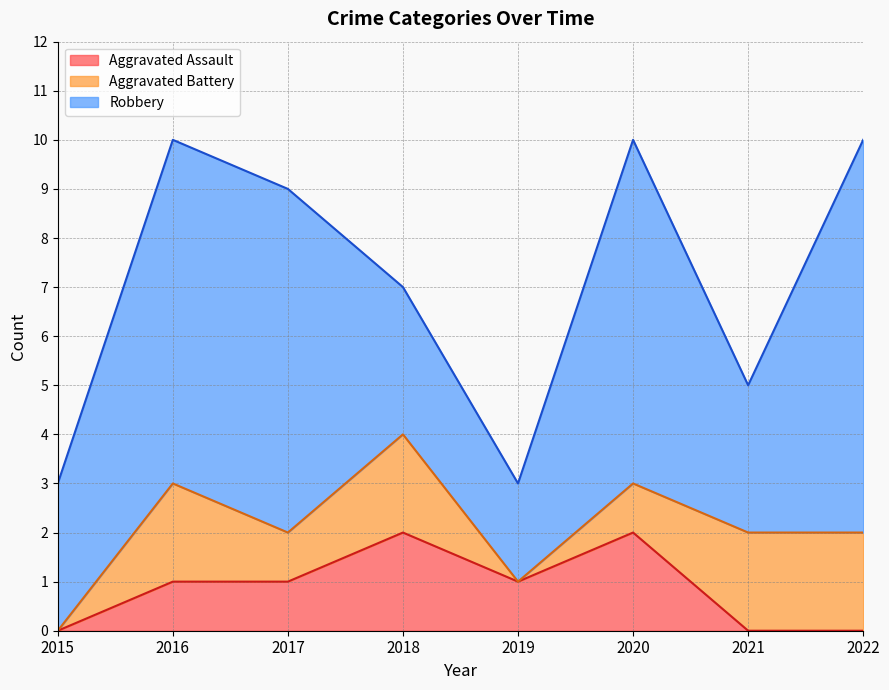

What is the value of the Robbery point at the 4th from the left?

3